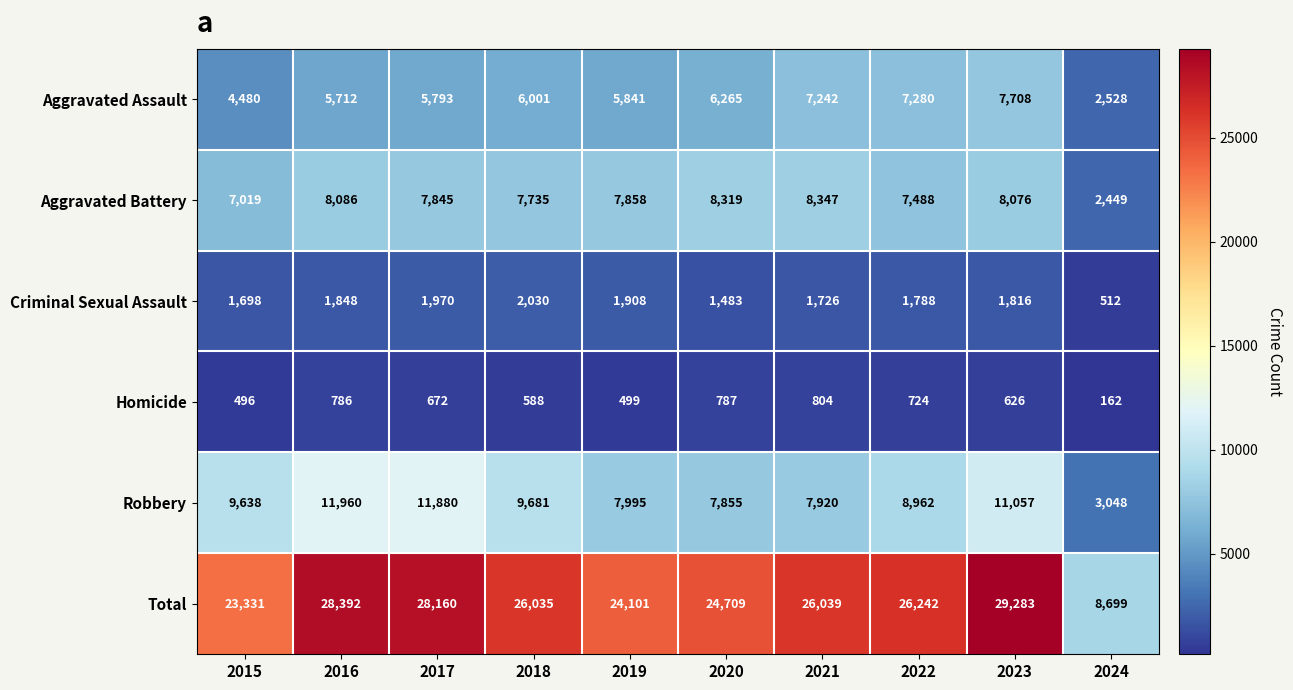

At 2018, list the series in order from largest to smallest.

Total, Robbery, Aggravated Battery, Aggravated Assault, Criminal Sexual Assault, Homicide